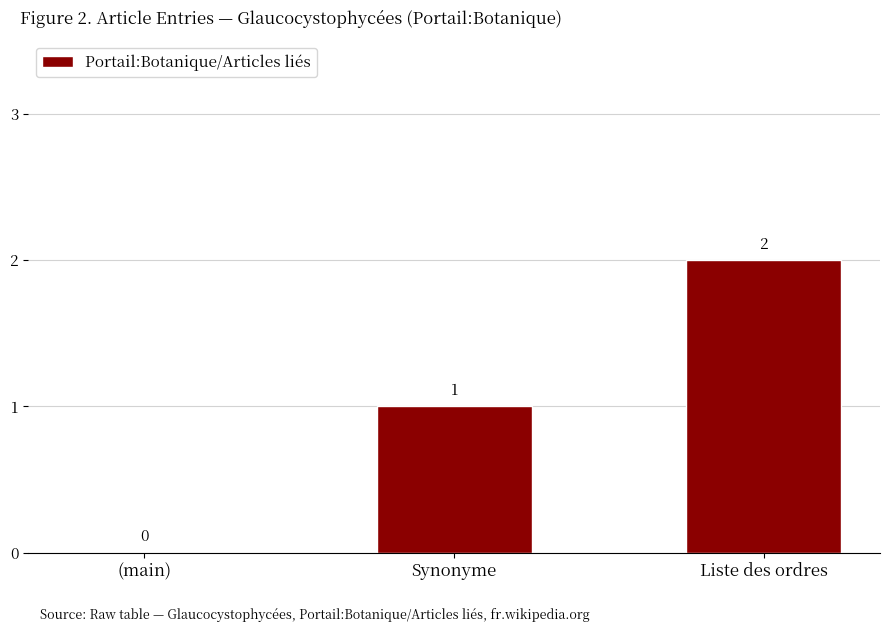

Read the value at Synonyme.

1